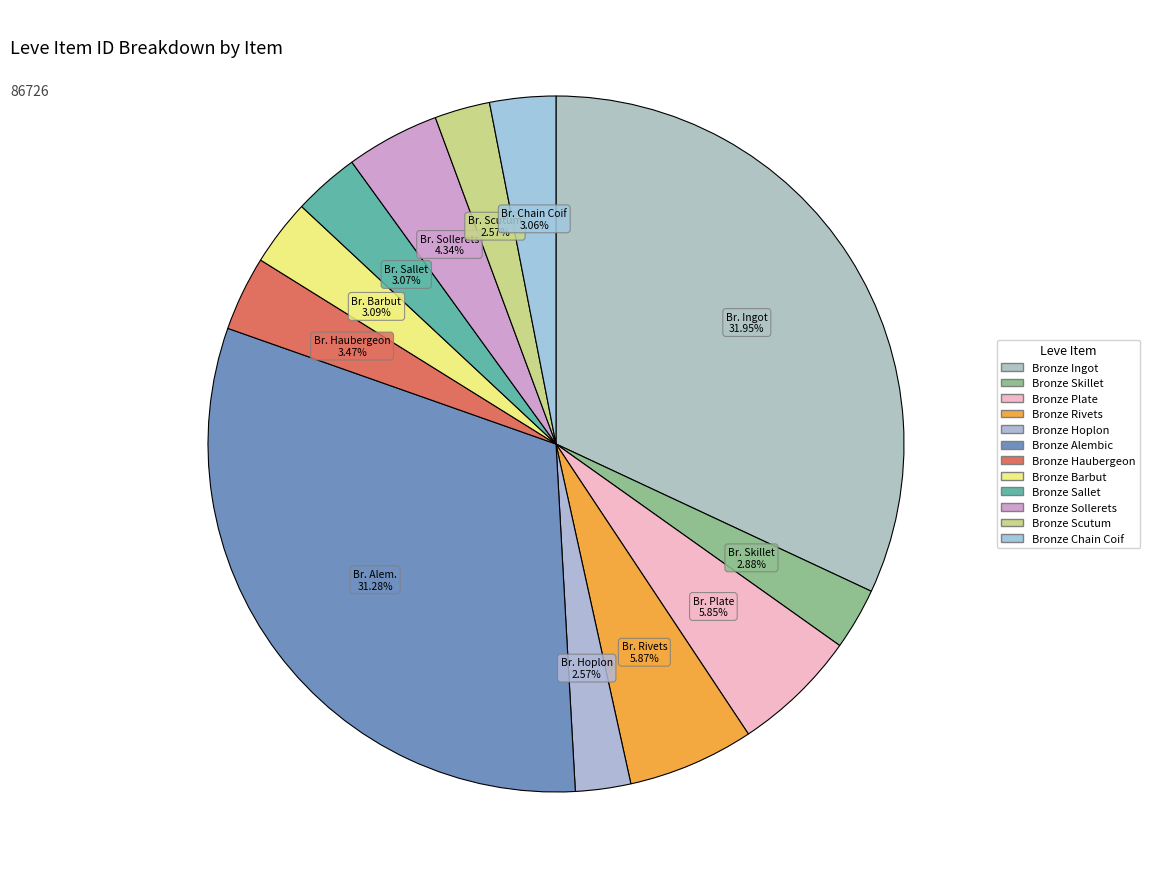

Which category has the smallest portion of the pie?

Bronze Hoplon